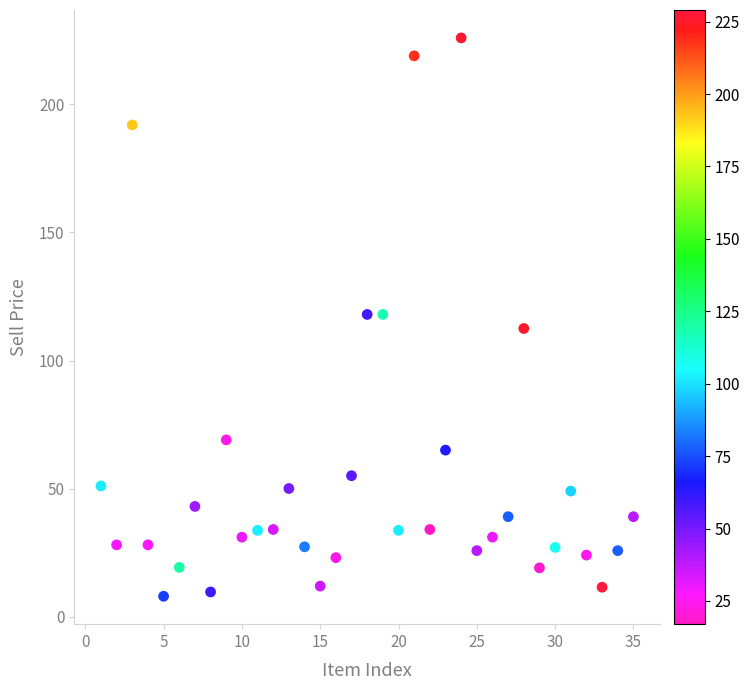

What is the range of X values (max minus min)?

34.0